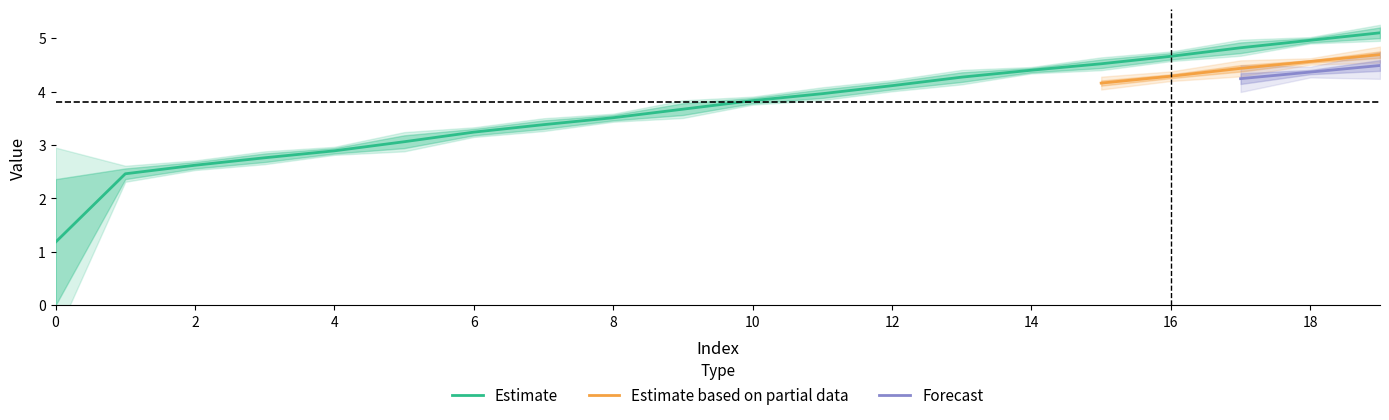

What is the sum of all values?

73.4